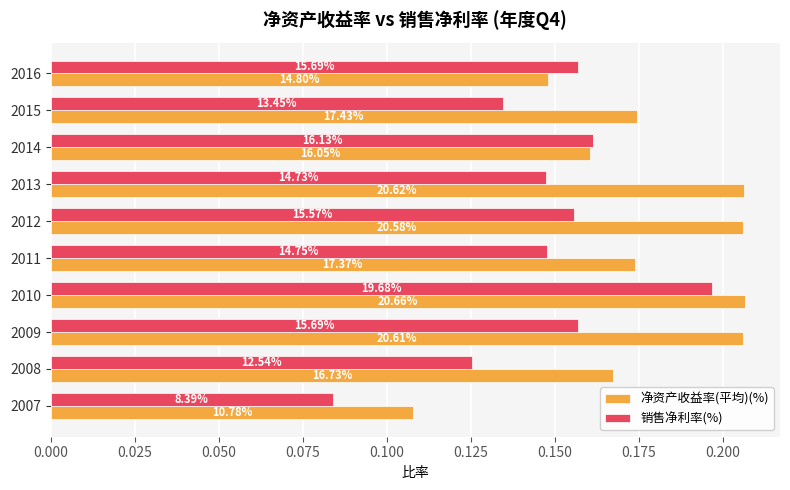

What are all the series names shown in the legend?

净资产收益率(平均)(%), 销售净利率(%)